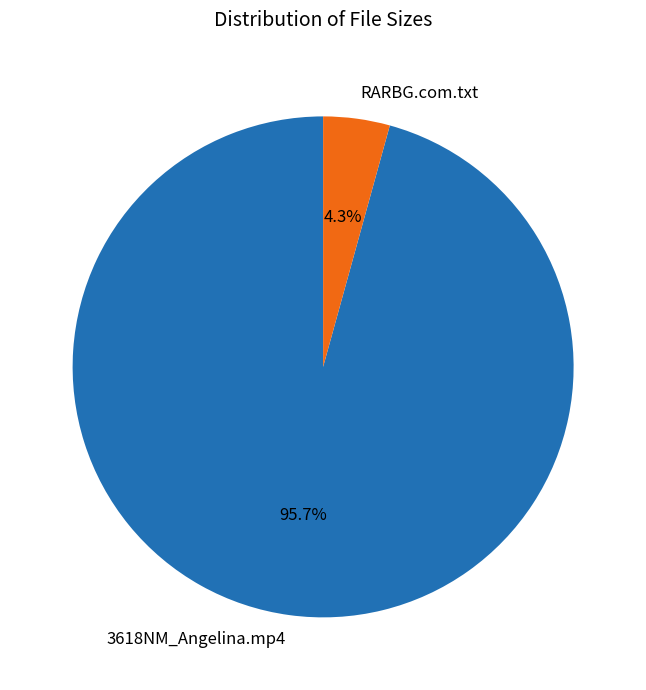

How many slices are in this pie chart?

2